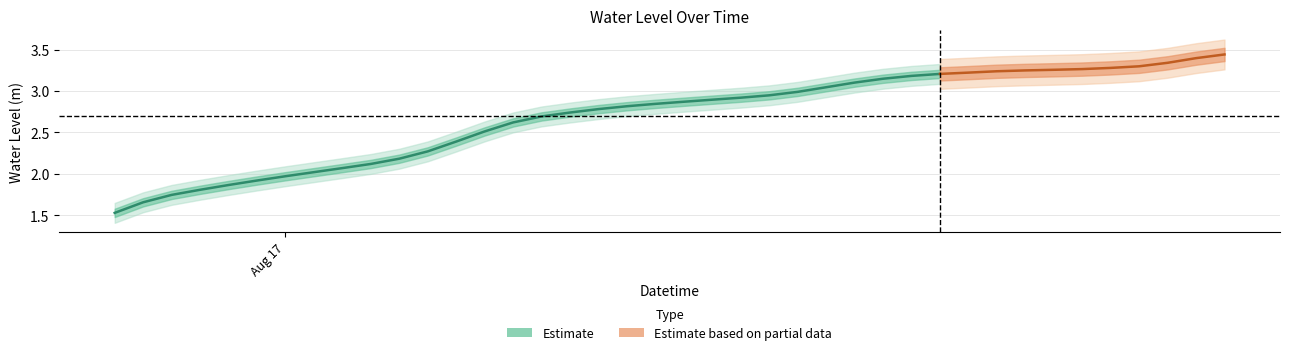

How many values are below 2?

7